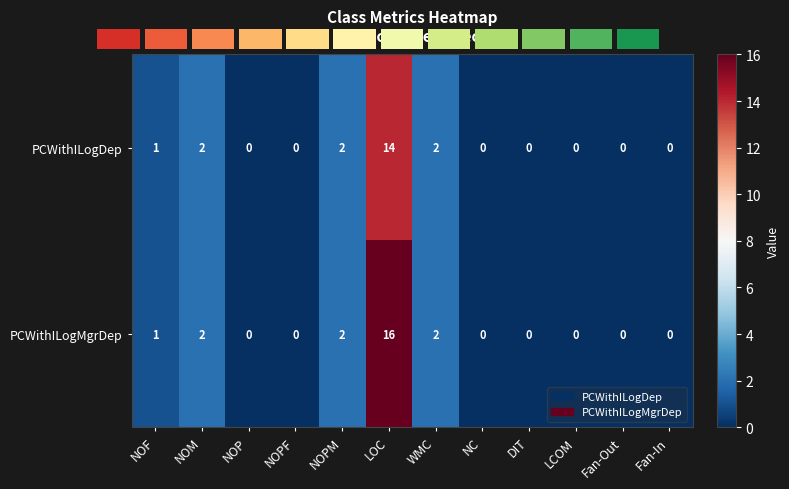

List the labels in order of PCWithILogDep value, smallest first.

NOP, NOPF, NC, DIT, LCOM, Fan-Out, Fan-In, NOF, NOM, NOPM, WMC, LOC